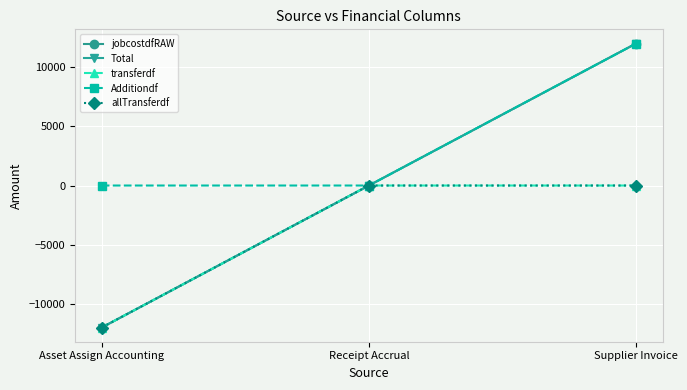

Is this an area chart (filled region under the line)?

No